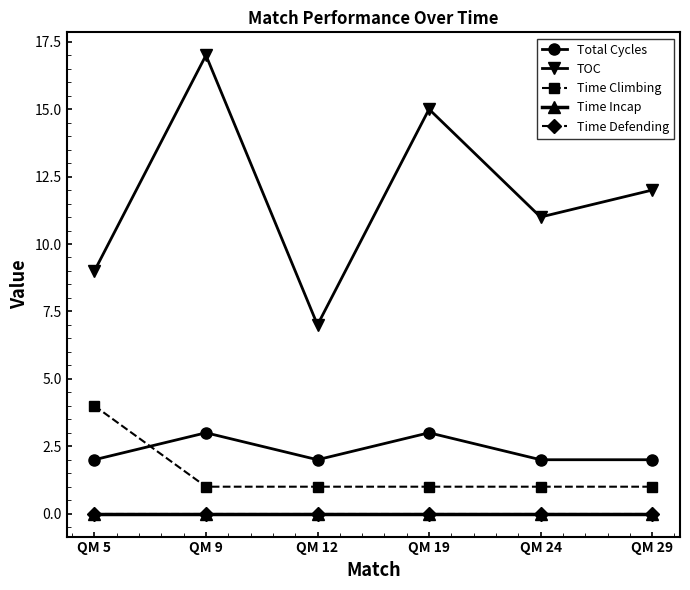

Which series has the widest spread of values?

TOC